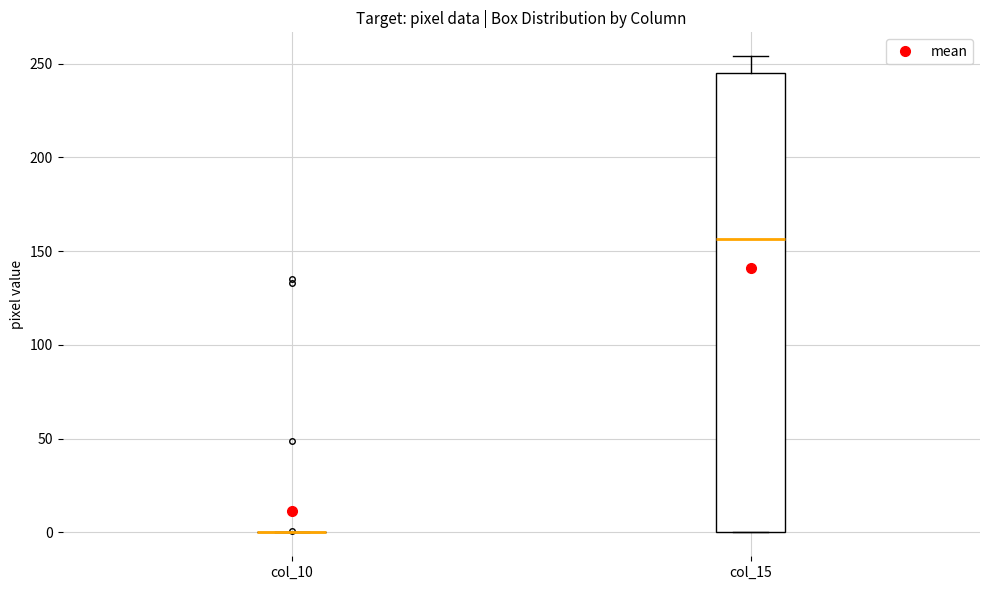

Reading left to right, transcribe this box plot: for each box, give where its median line is, the range the box spans, and where its two whiskers end, as read against the y-axis. The values are not printed on the chart, so give them approximately, as read against the axis.

col_10: box collapsed to a line at 0, whiskers 0 to 0
col_15: median 155, box 0 to 245, whiskers 0 to 255